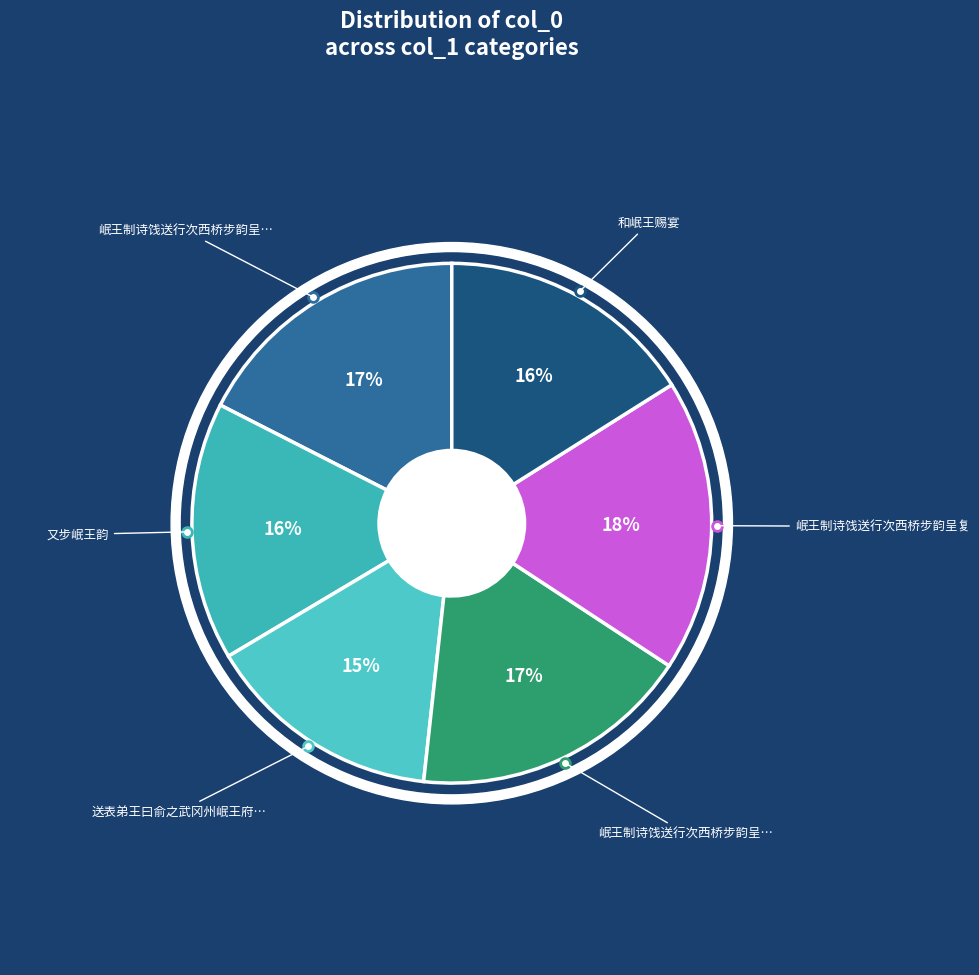

Combined, do 岷王制诗饯送行次西桥步韵呈复 其二 and 送表弟王曰俞之武冈州岷王府一首 account for over 50%?

No